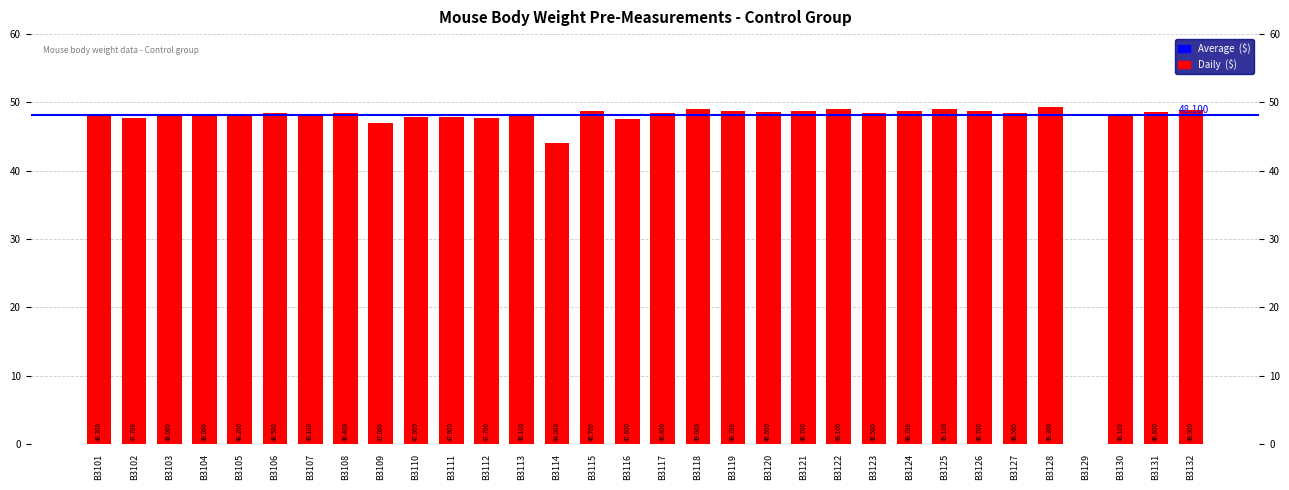

Reading right to left, extract all data points from this chart.

48.9	48.6	48.1	0.0	49.3	48.5	48.7	49.1	48.7	48.5	49.1	48.7	48.6	48.7	49.0	48.4	47.6	48.7	44.0	48.1	47.7	47.9	47.9	47.0	48.4	48.1	48.5	48.2	48.0	48.0	47.7	48.3